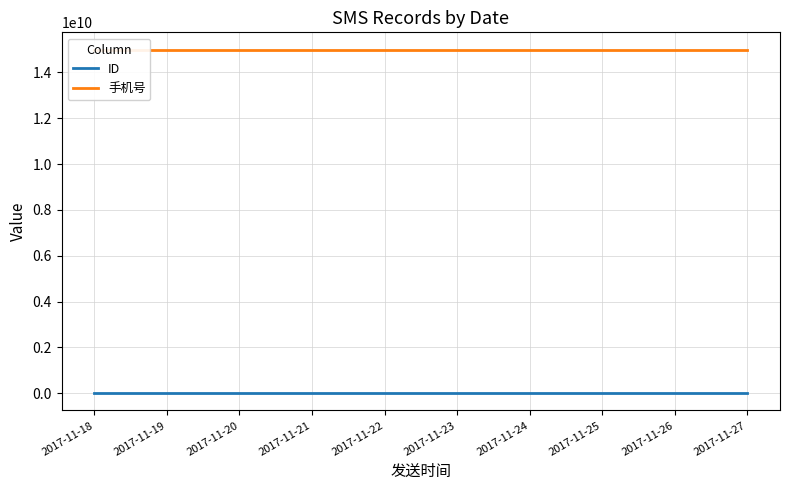

What is the value of the ID point at the 3rd from the left?

355